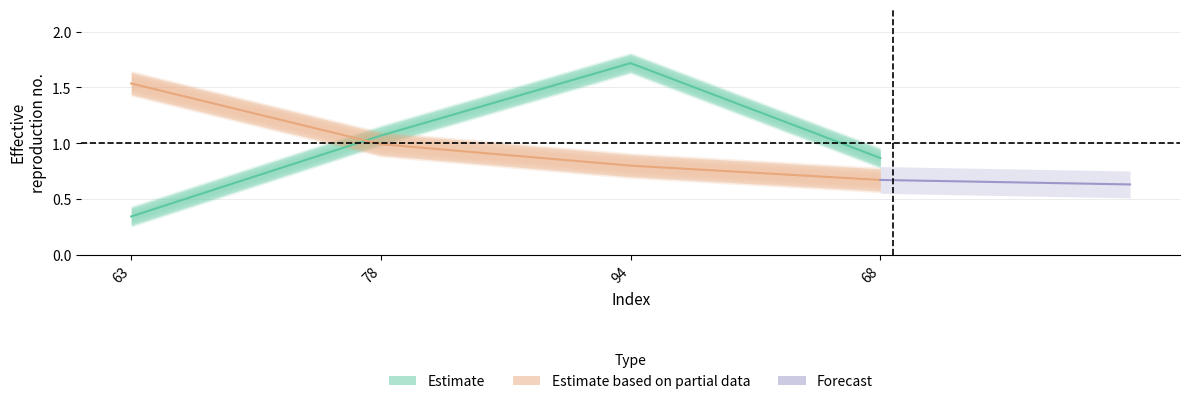

Reading left to right, transcribe all the data shown in this chart.

col_1: 63=0.3	78=1.1	94=1.7	68=0.9
col_3: 63=1.5	78=1.0	94=0.8	68=0.7